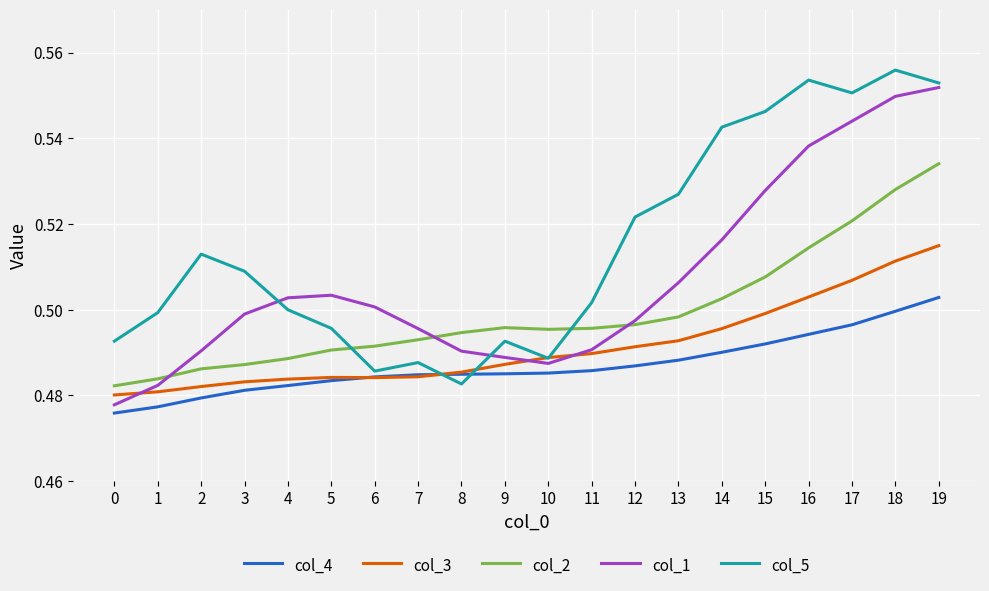

Which category has the highest value across all series?

18